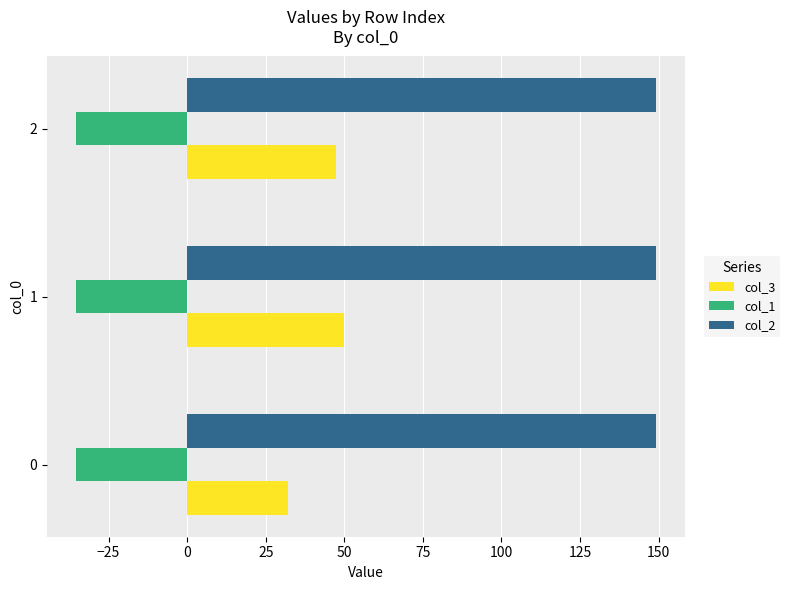

Count the col_2 values in the range 149 to 150.

3